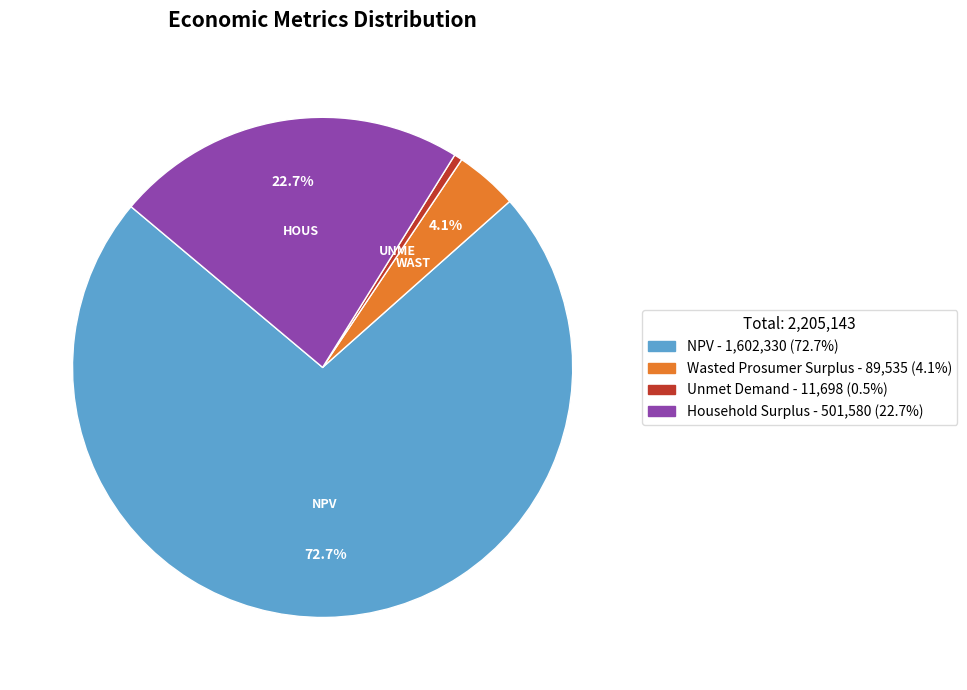

Which has a higher value, Unmet Demand or Household Surplus?

Household Surplus